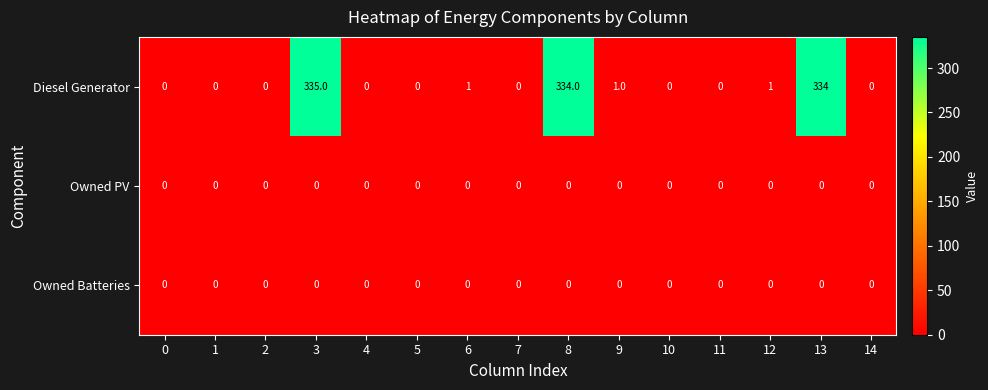

What is the total value across all series at 13?

334